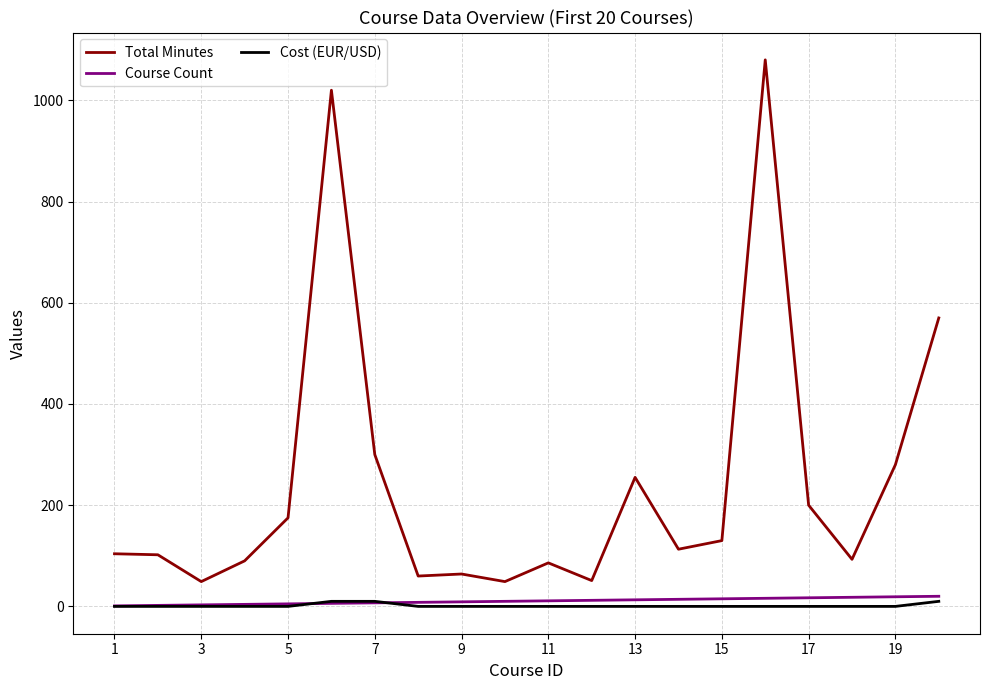

True or false: Total Minutes and Course Count cross at least once.

False